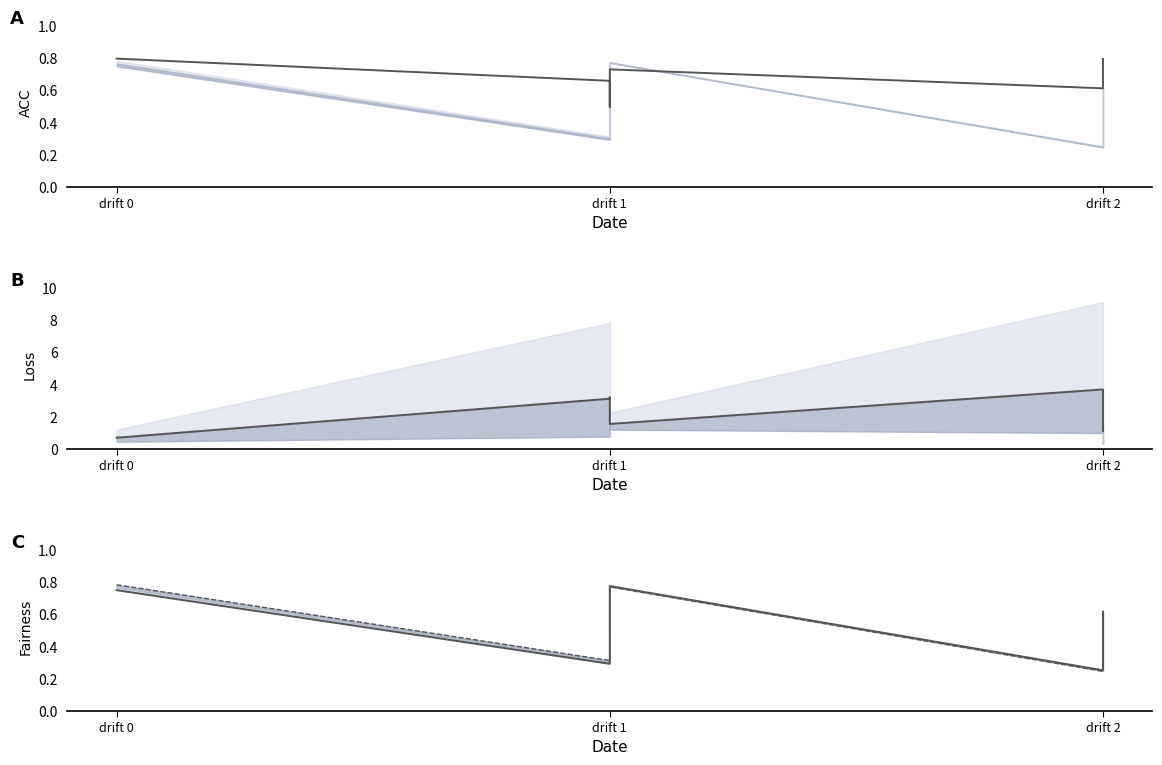

What is the greatest value displayed?

3.7